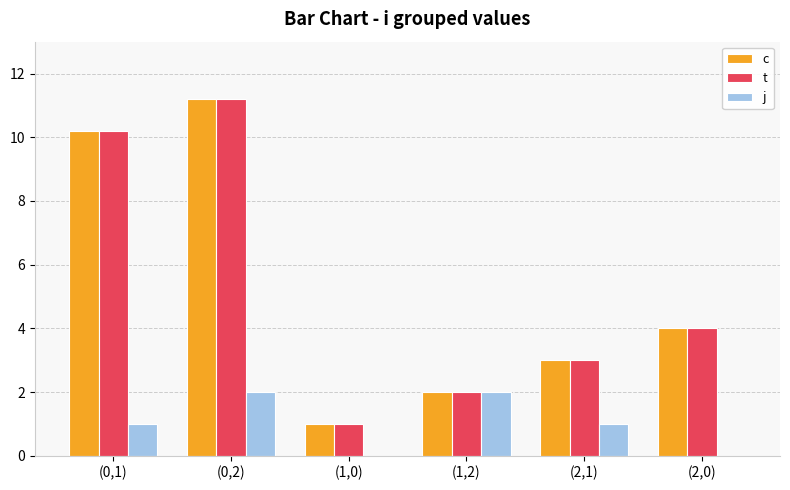

What are all the series names shown in the legend?

c, t, j